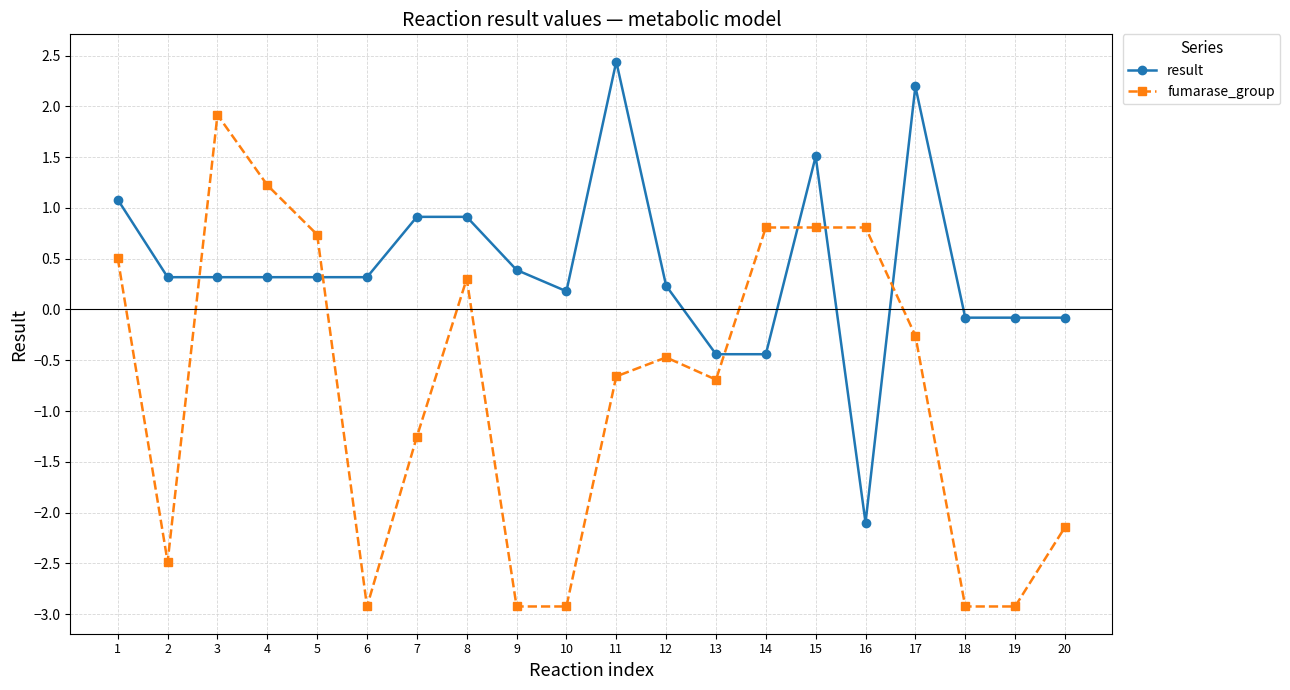

How many times do result and fumarase_group cross each other?

6